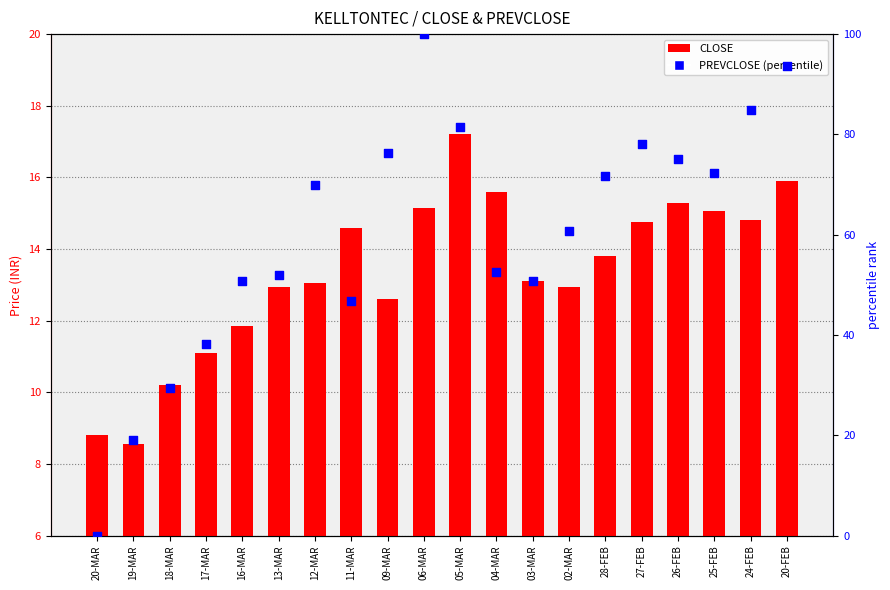

Which series reaches the maximum Y coordinate?

PREVCLOSE (percentile)